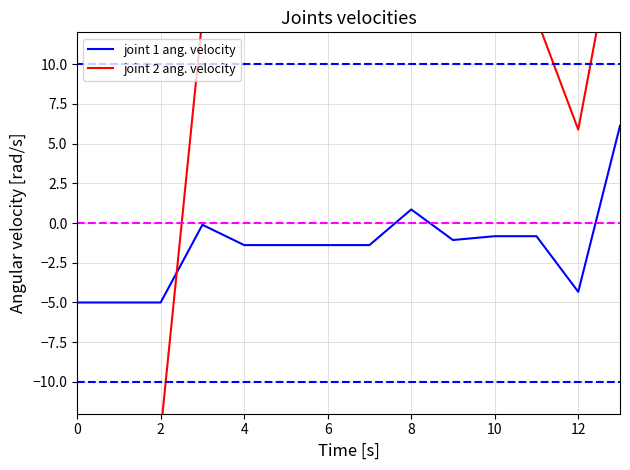

What is the maximum value for joint 1 ang. velocity?

6.1